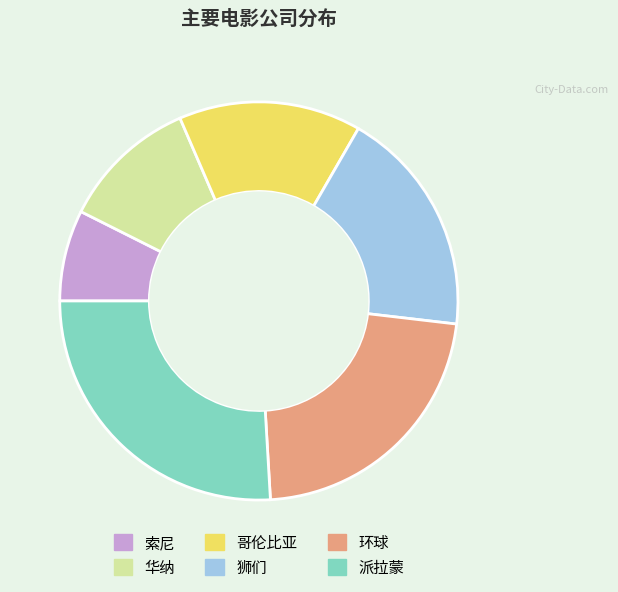

Which has a higher value, 环球 or 华纳?

环球